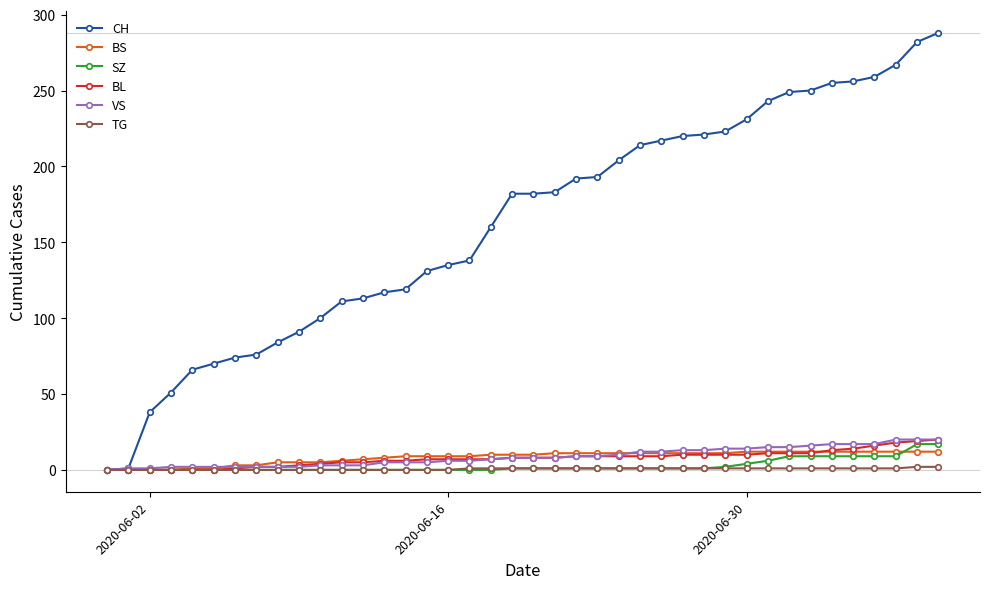

Which series has the largest total across all categories?

CH